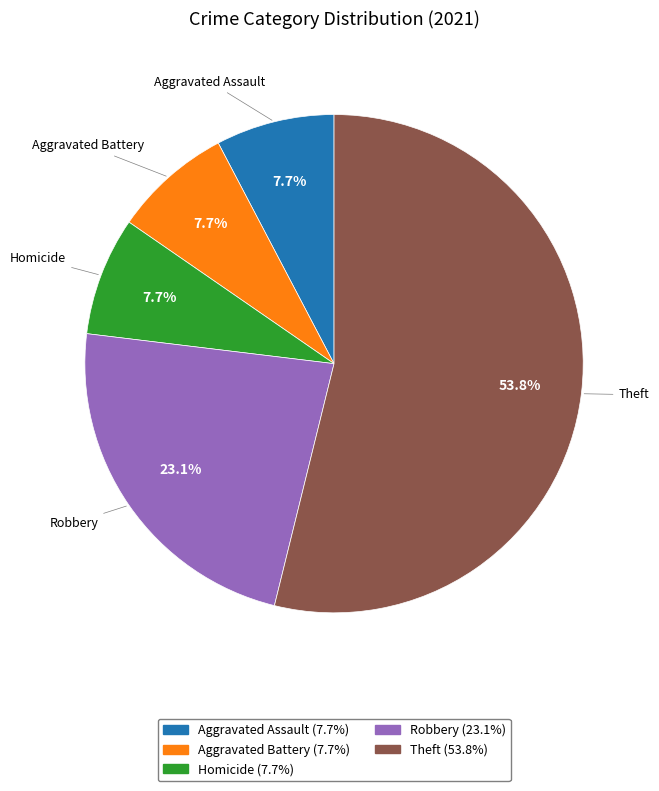

To the nearest percent, what is the average slice percentage?

20%